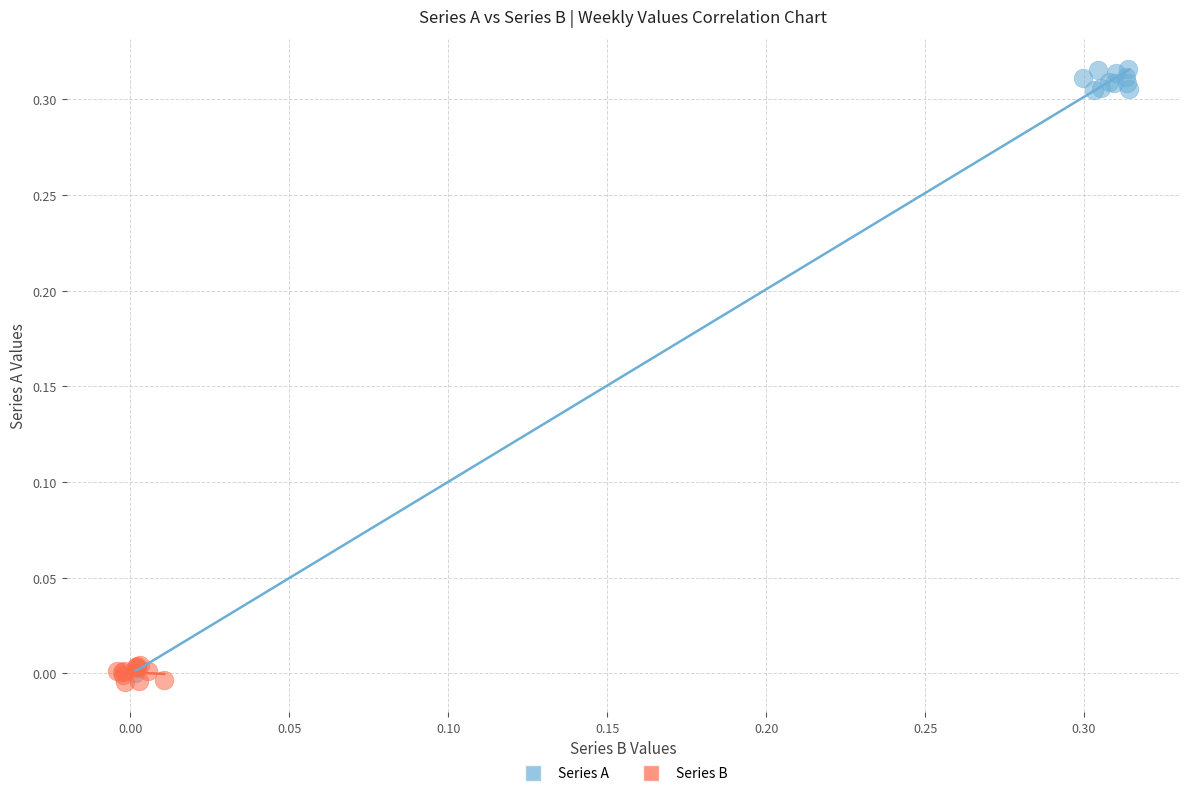

Which series has the widest spread of Y values?

Series A